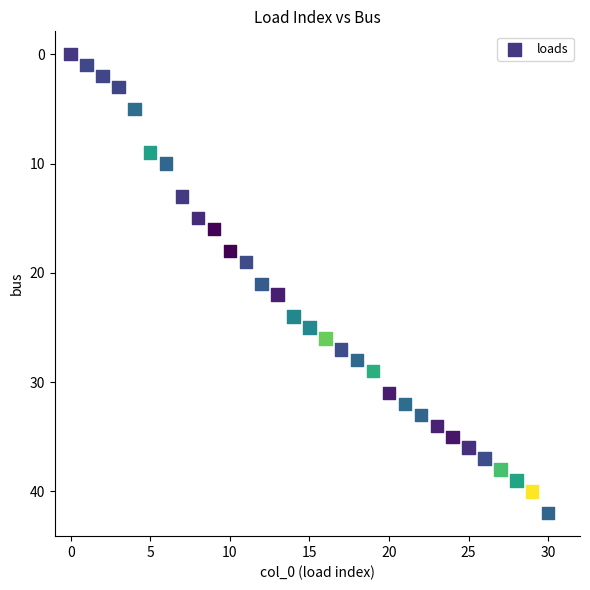

What is the range of Y values (max minus min)?

42